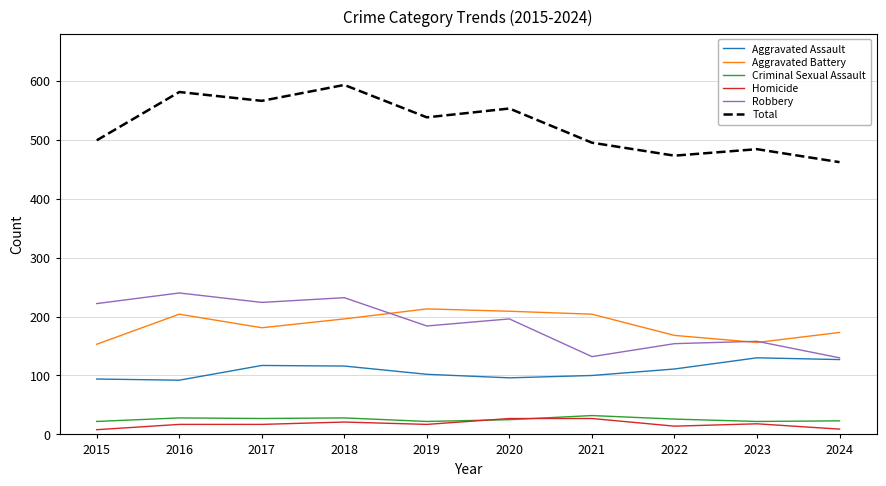

Which series changed the most between 2020 and 2024?

Total